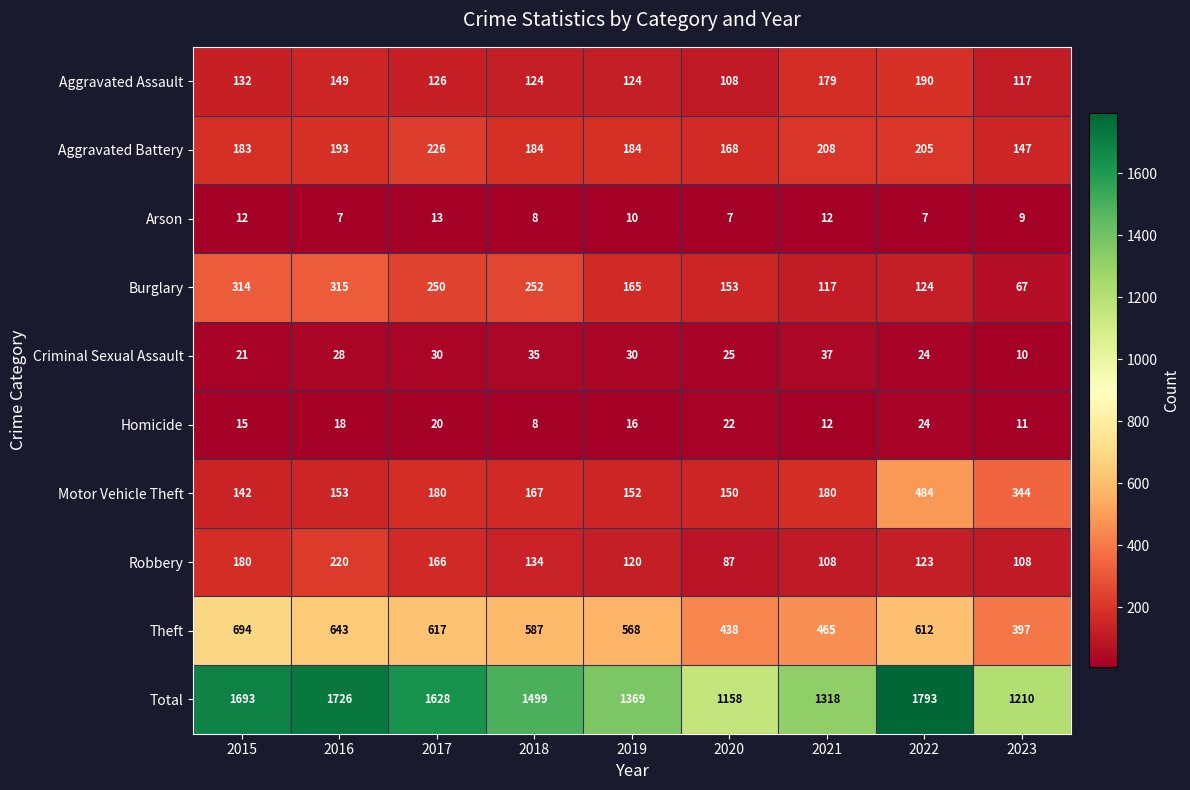

What is the minimum value shown in the chart?

7